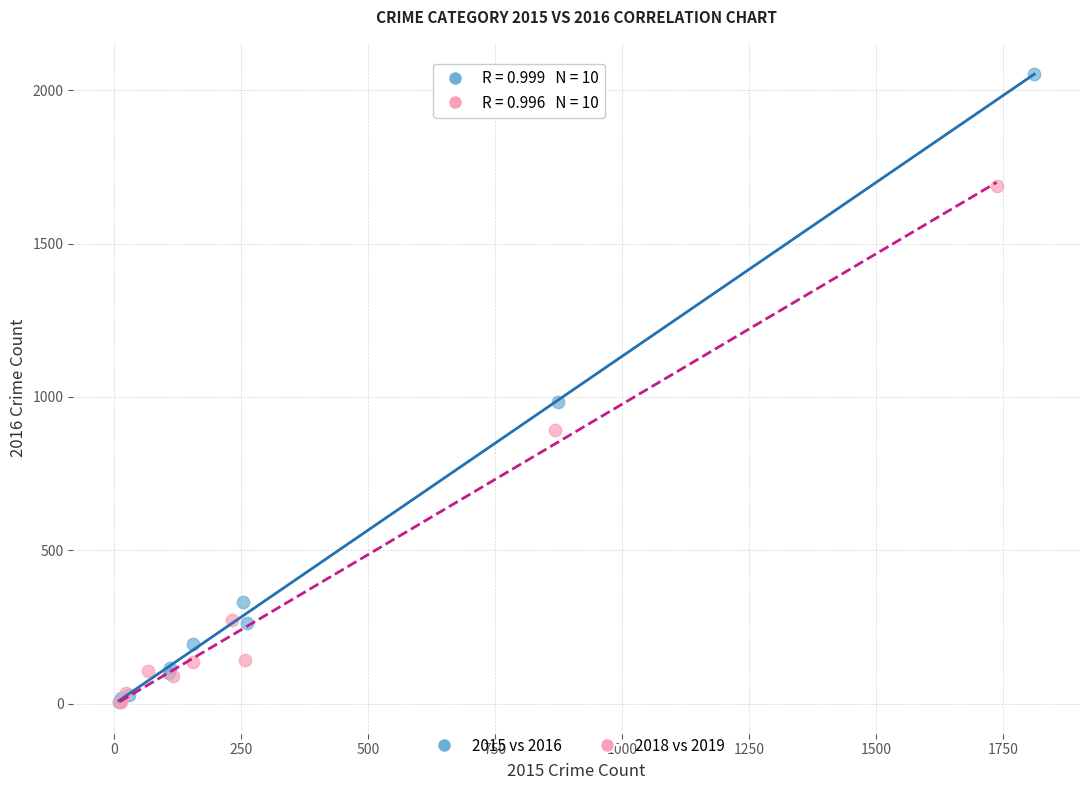

Which series has the largest Y range (max minus min)?

2015 vs 2016